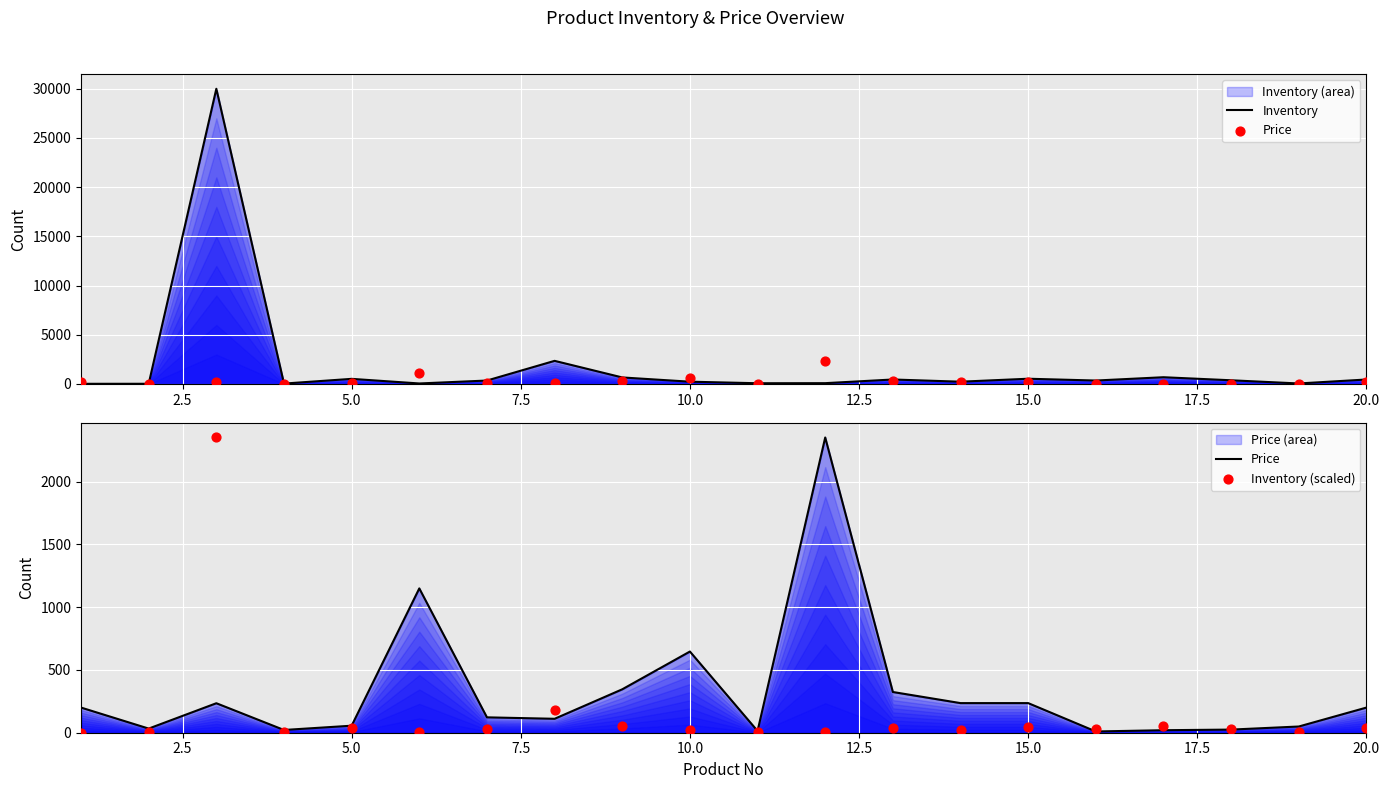

At how many categories does at least one series exceed 10022?

1